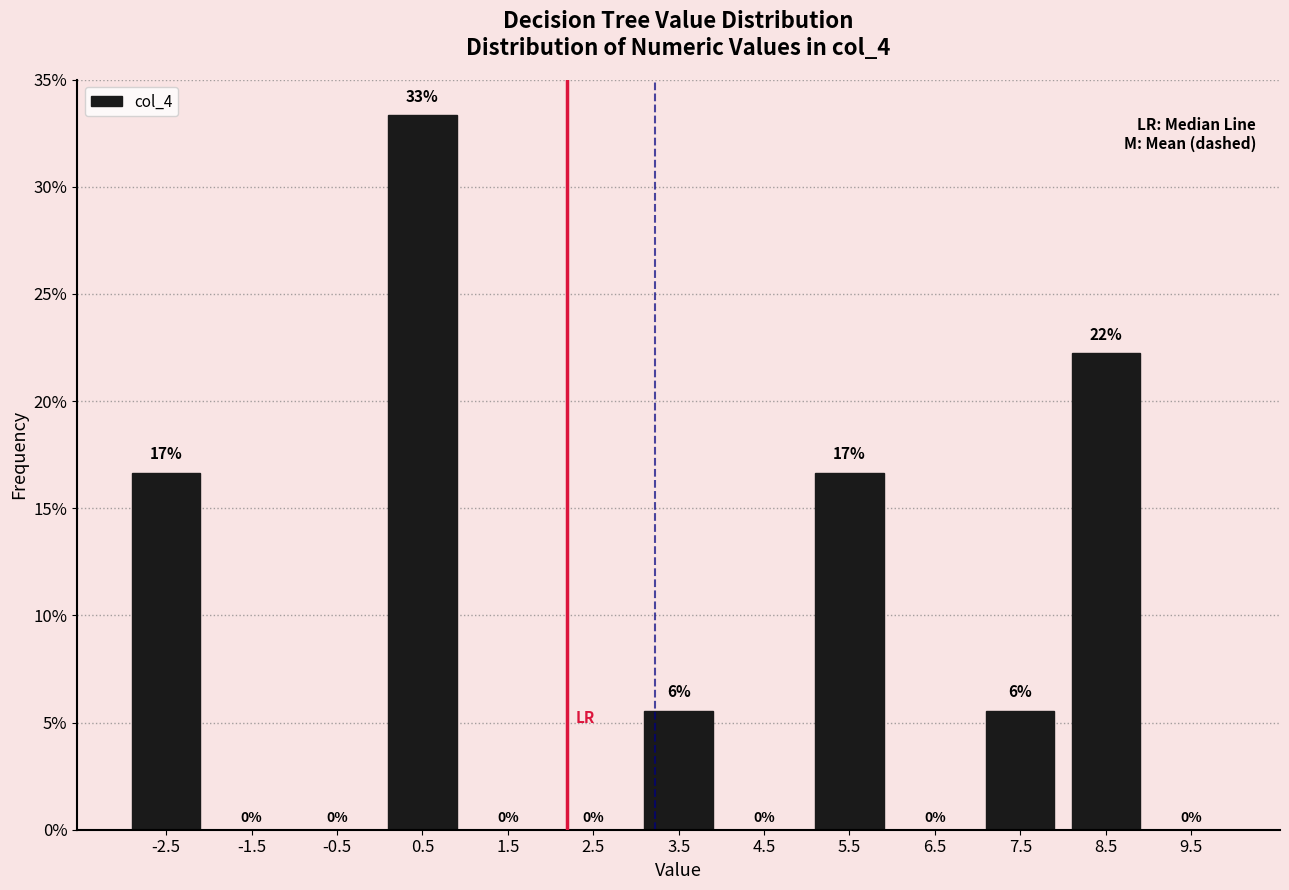

Over which range of the x-axis is the bar tallest?

0 to 1